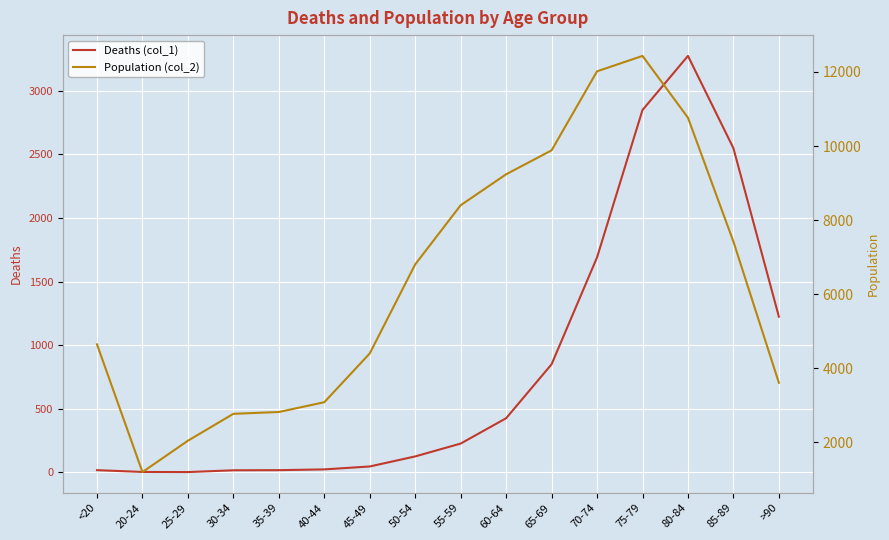

Reading left to right, extract all data points from this chart.

Deaths (col_1): <20=18	20-24=4	25-29=3	30-34=17	35-39=18	40-44=24	45-49=47	50-54=126	55-59=227	60-64=426	65-69=850	70-74=1690	75-79=2848	80-84=3273	85-89=2548	>90=1224
Population (col_2): <20=4641	20-24=1191	25-29=2038	30-34=2765	35-39=2814	40-44=3078	45-49=4396	50-54=6803	55-59=8400	60-64=9236	65-69=9883	70-74=12018	75-79=12434	80-84=10764	85-89=7417	>90=3604